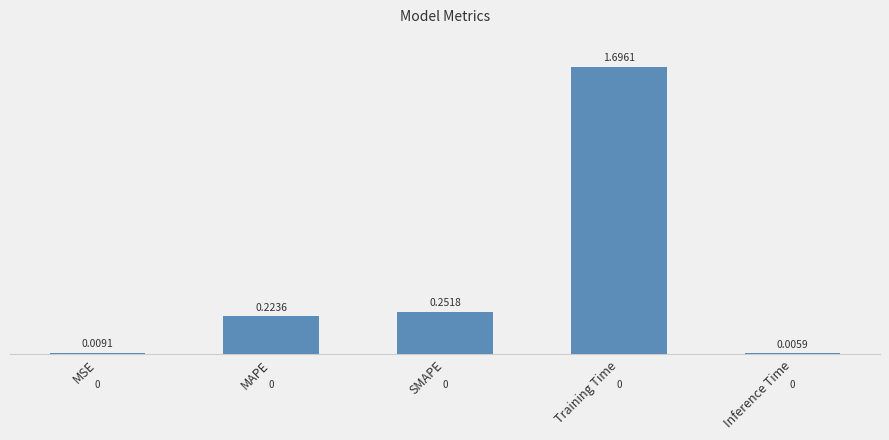

Rank the categories by value from lowest to highest.

Inference Time, MSE, MAPE, SMAPE, Training Time